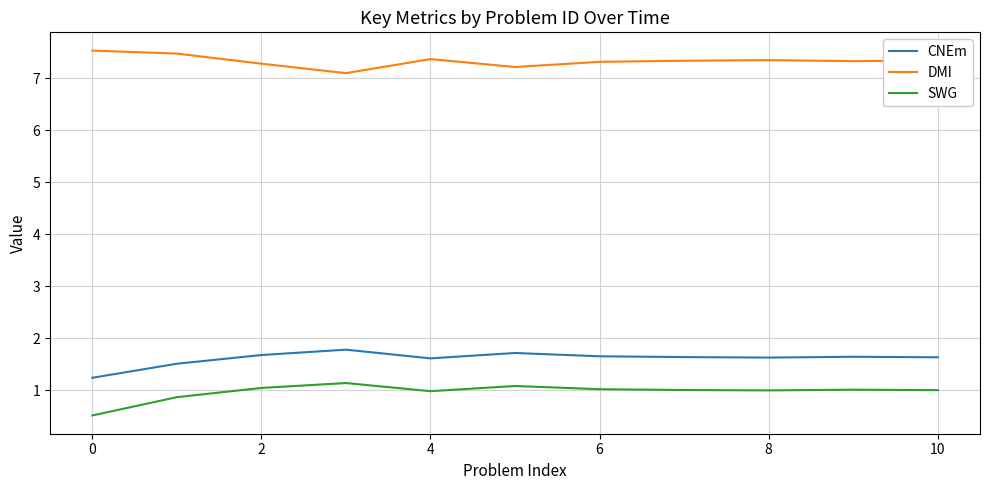

What is the difference between the maximum and minimum values in the SWG series?

0.6